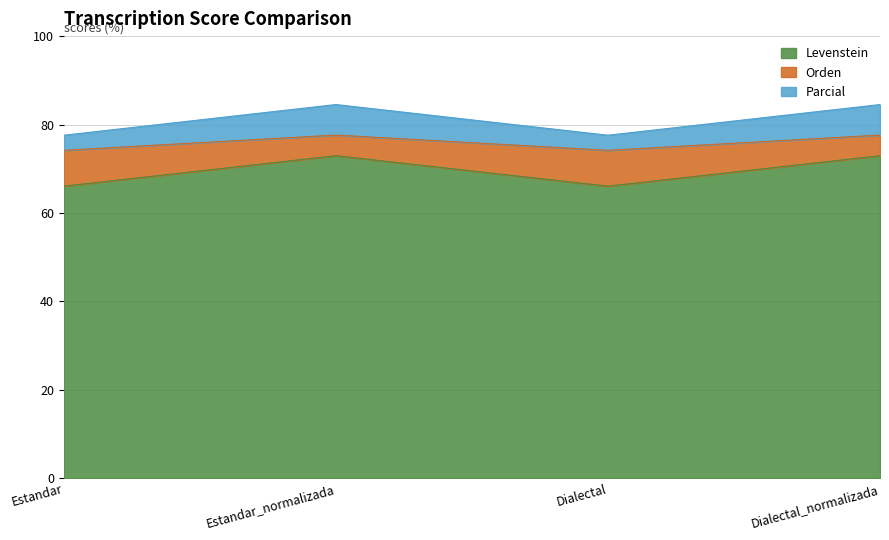

Reading left to right, transcribe the values for Levenstein.

66.1	73.0	66.1	73.0